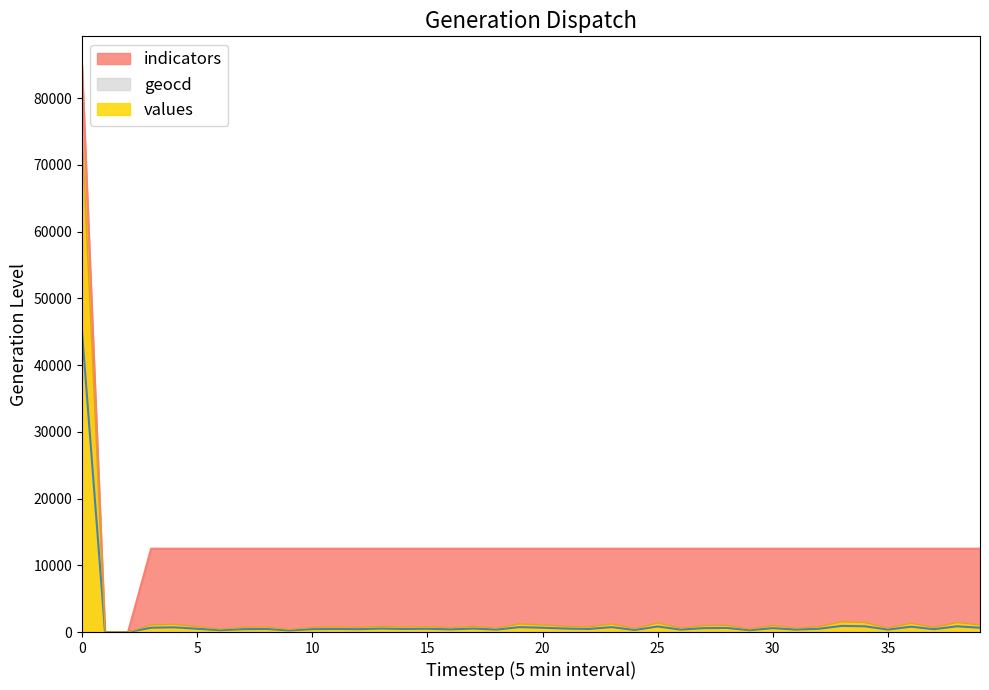

True or false: geocd and values cross at least once.

False